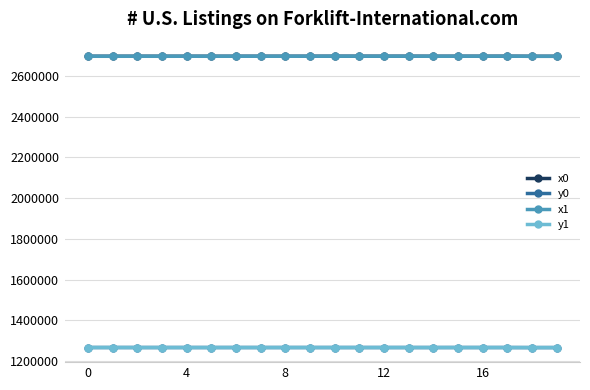

What is the highest value of the x0 series?

2697598.9